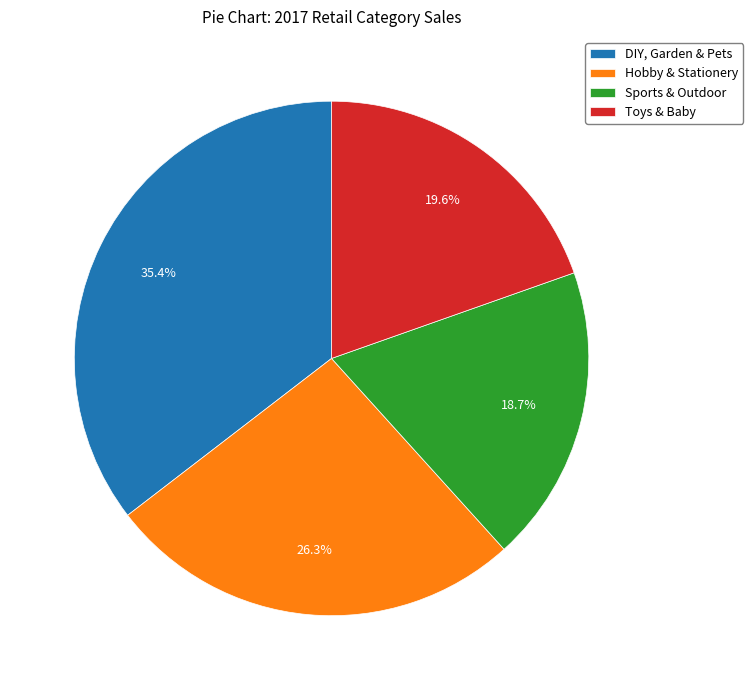

Rank the categories by value from lowest to highest.

Sports & Outdoor, Toys & Baby, Hobby & Stationery, DIY, Garden & Pets